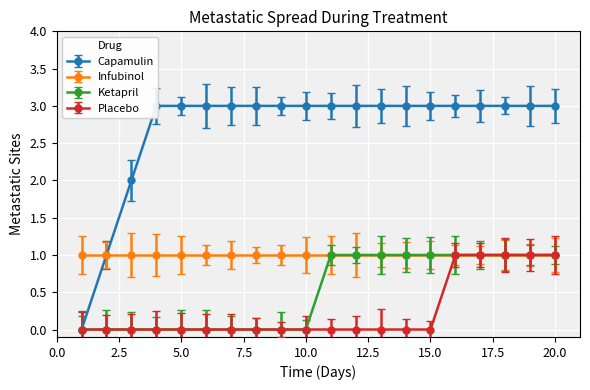

What is the difference between the highest and lowest values at 6?

3